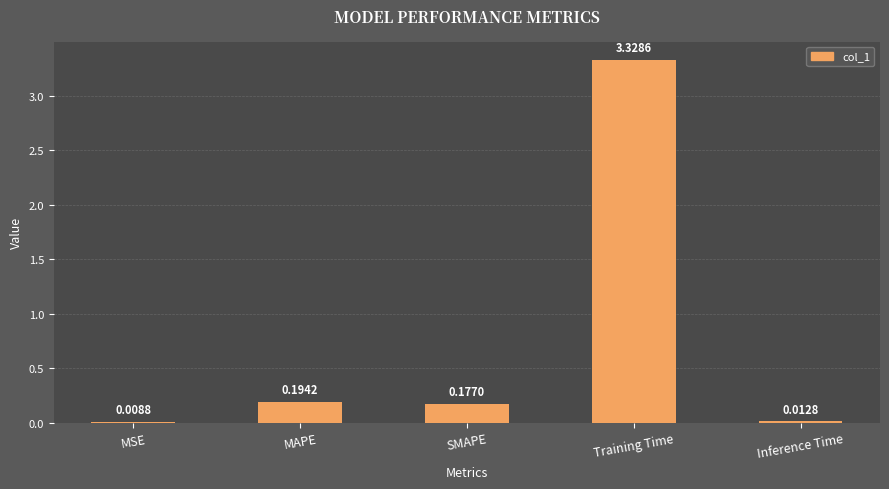

Are the bars grouped side by side (vs. stacked)?

No